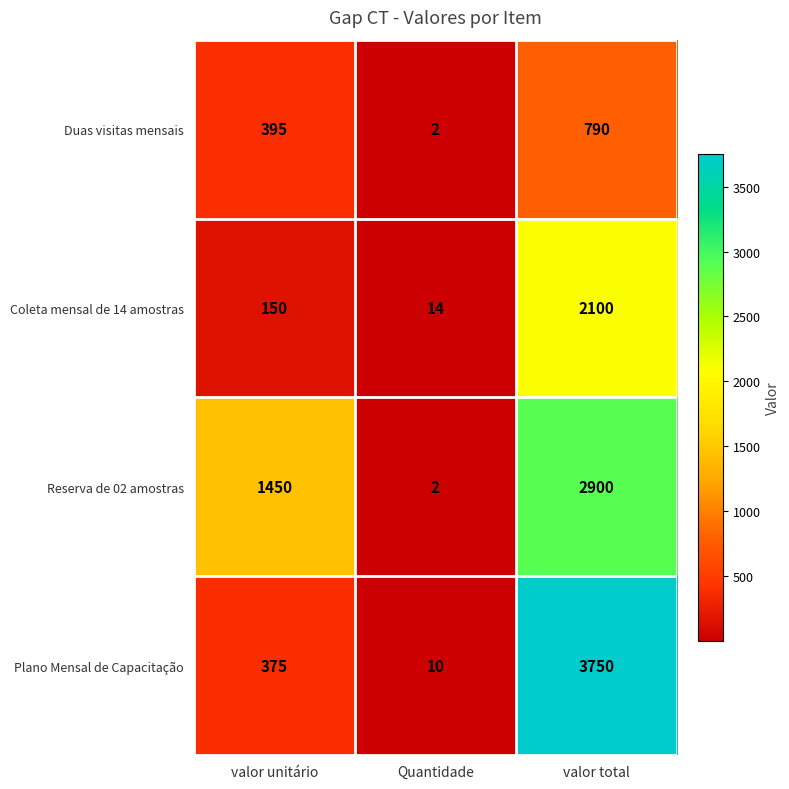

The value of Duas visitas mensais at Quantidade is 2. True or false?

True